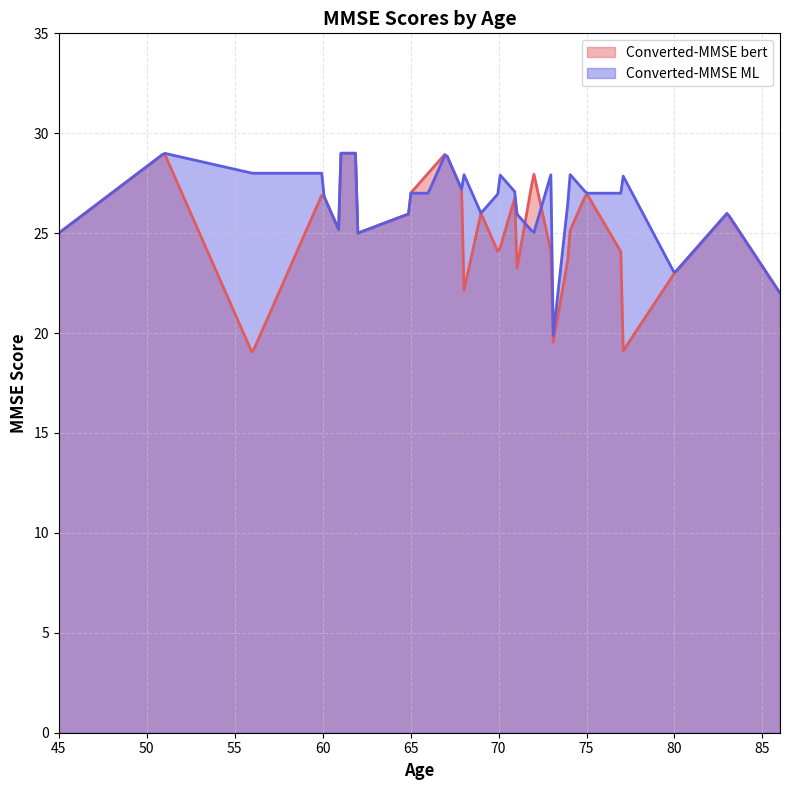

At how many categories does at least one series exceed 19?

300